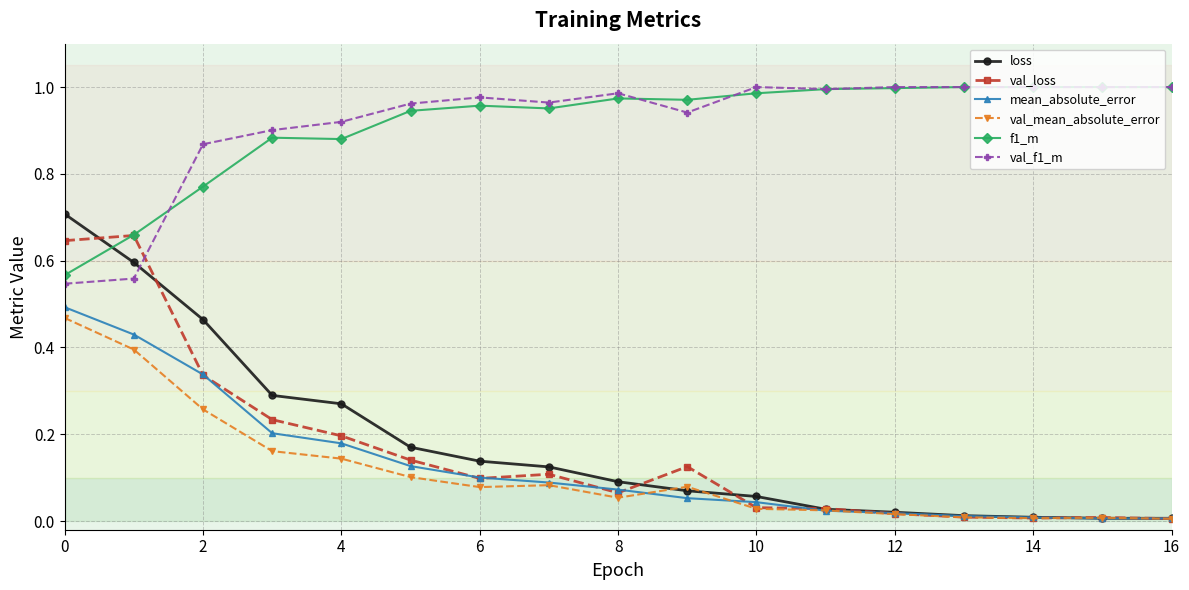

Which series has the largest range (max minus min)?

loss